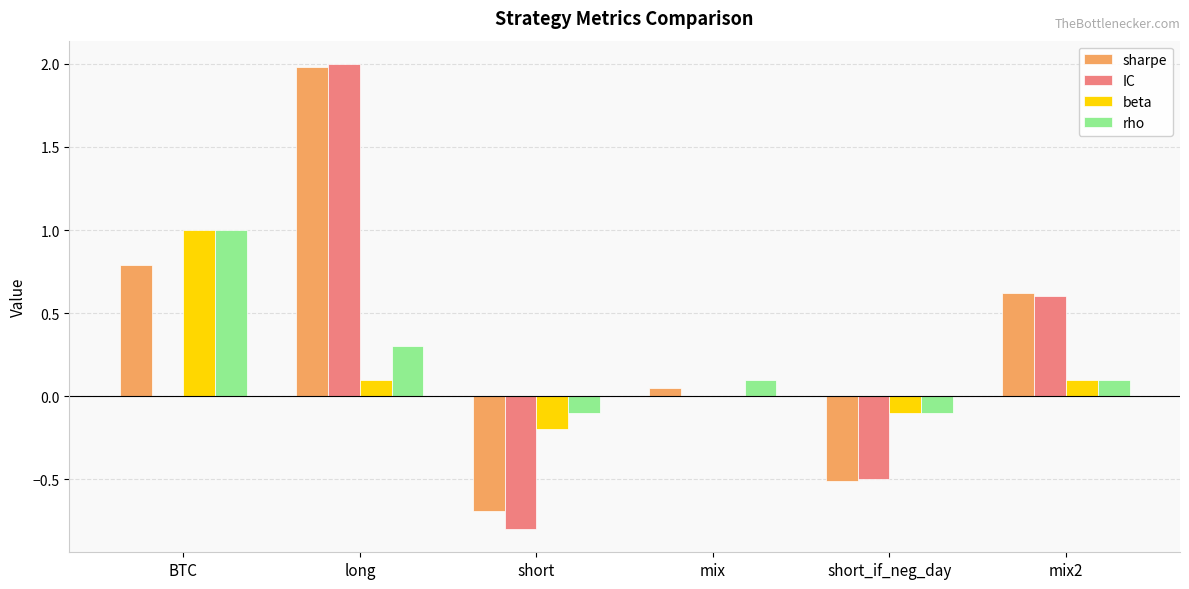

How many values in rho are above zero?

4